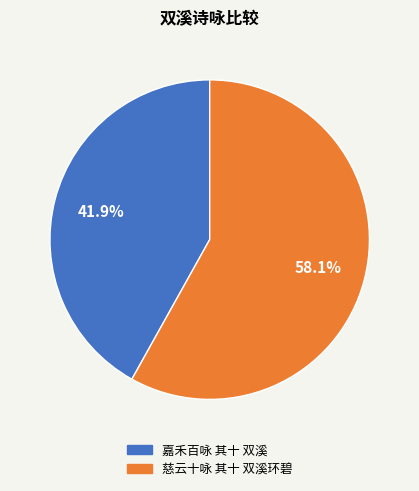

Does any single category account for the majority?

Yes